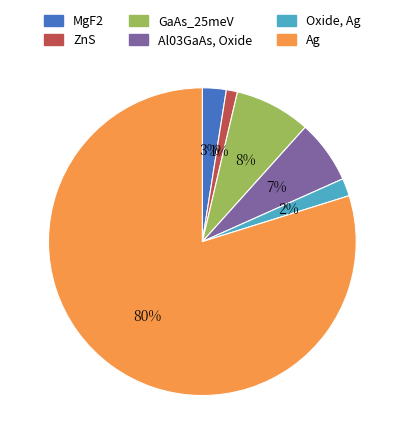

Is Ag the majority of the pie?

Yes